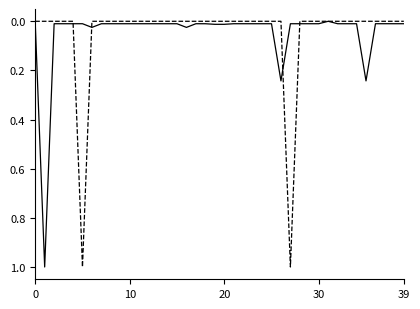

What is the greatest value displayed?

1.0